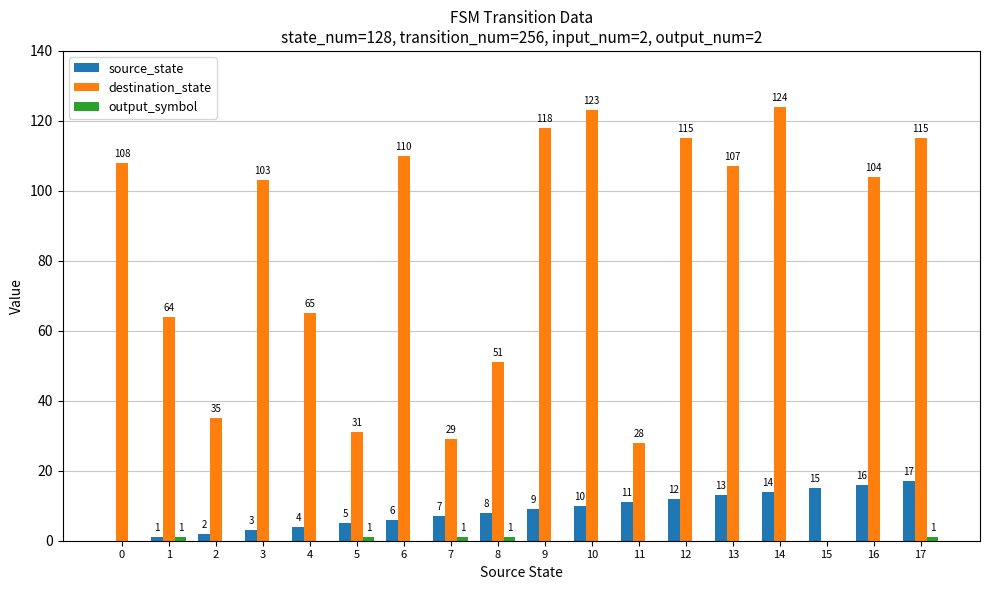

Is the value of source_state at 17 greater than the value of destination_state at 0?

No